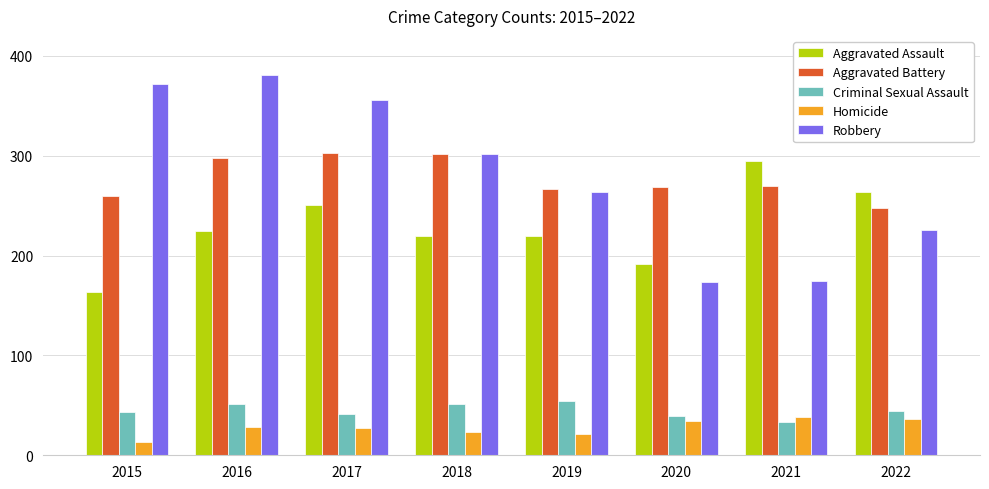

What is the difference between the maximum and second lowest values in the Aggravated Battery series?

43